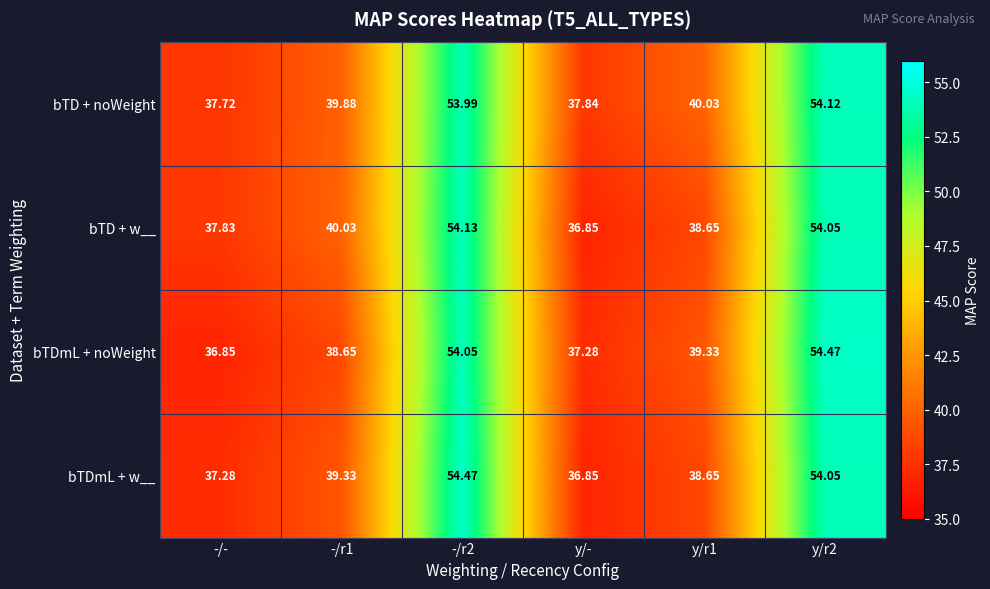

Which series has the largest total across all categories?

bTD + noWeight